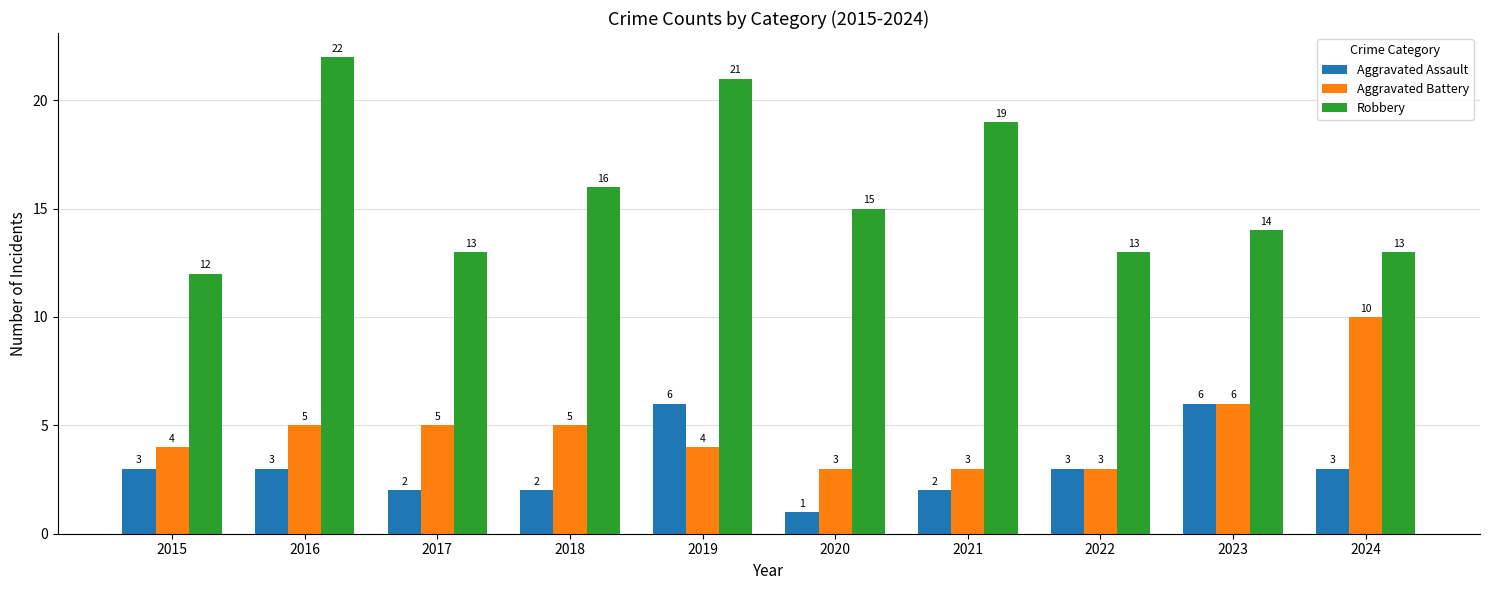

Reading left to right, transcribe all the data shown in this chart.

Aggravated Assault: 2015=3	2016=3	2017=2	2018=2	2019=6	2020=1	2021=2	2022=3	2023=6	2024=3
Aggravated Battery: 2015=4	2016=5	2017=5	2018=5	2019=4	2020=3	2021=3	2022=3	2023=6	2024=10
Robbery: 2015=12	2016=22	2017=13	2018=16	2019=21	2020=15	2021=19	2022=13	2023=14	2024=13